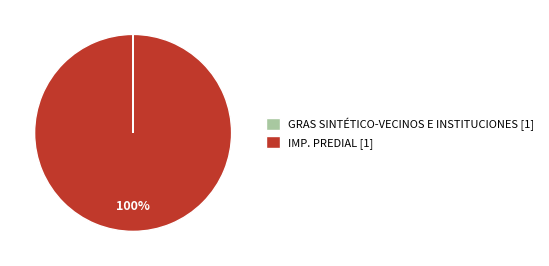

Is it true that IMP. PREDIAL [1] is 87% of the pie?

False